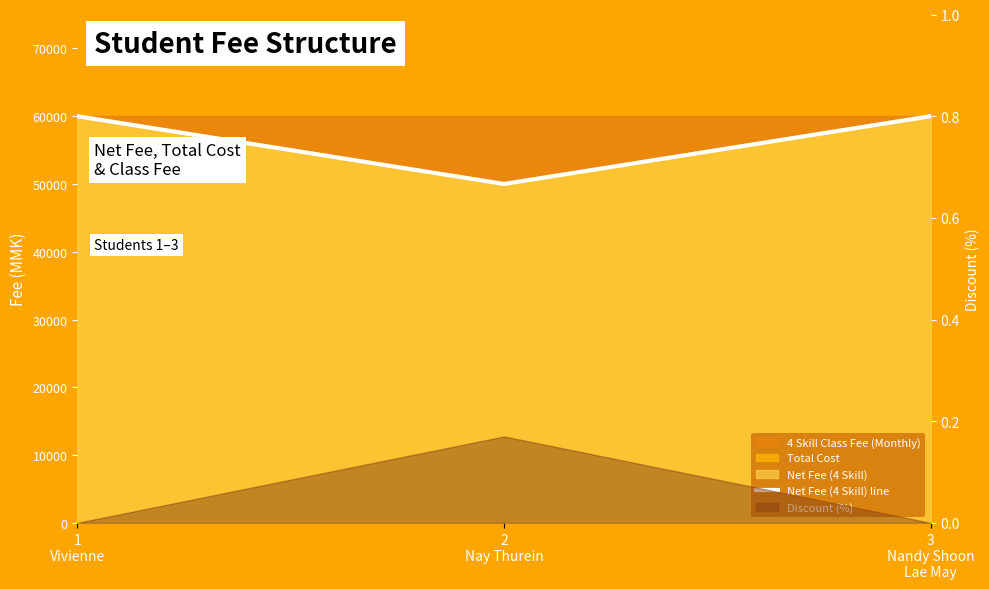

Rank the categories by value from highest to lowest.

1
Vivienne, 3
Nandy Shoon
Lae May, 2
Nay Thurein